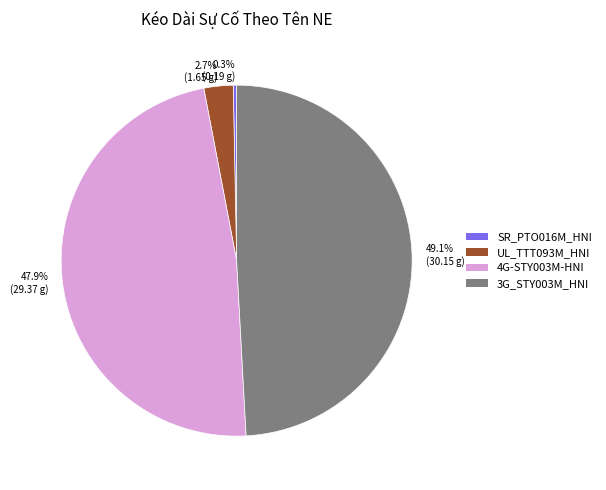

What is the total percentage of 4G-STY003M-HNI and 3G_STY003M_HNI?

97.0%